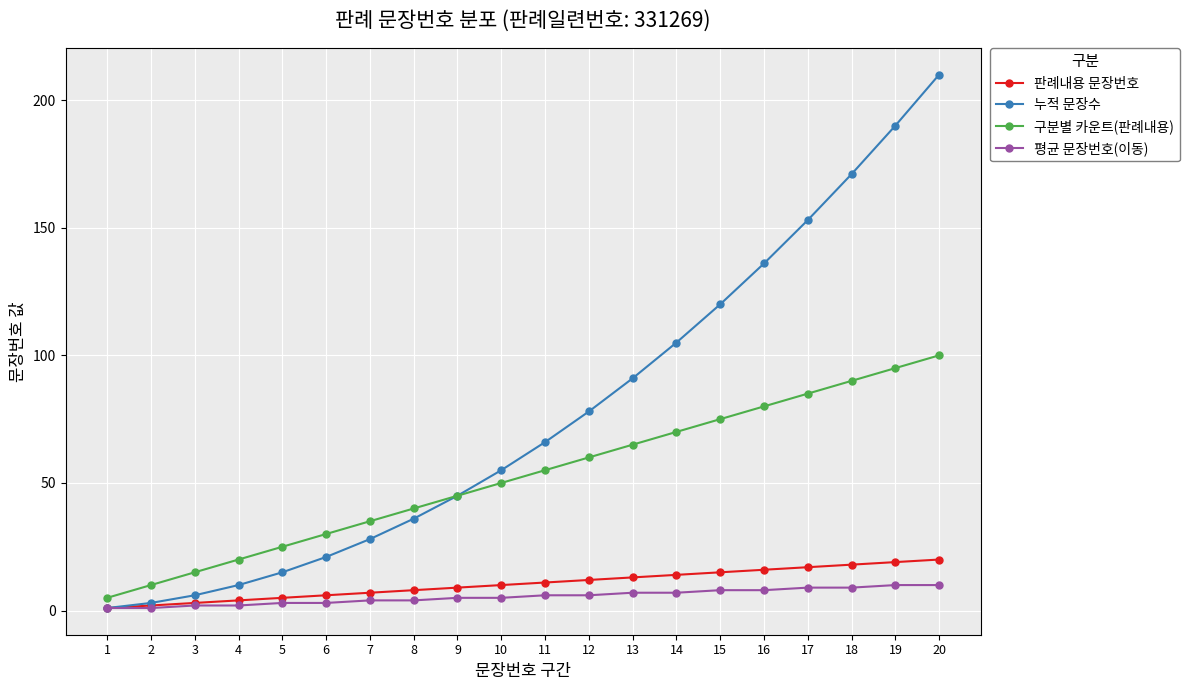

Is it true that 구분별 카운트(판례내용) equals 25 at 5?

True